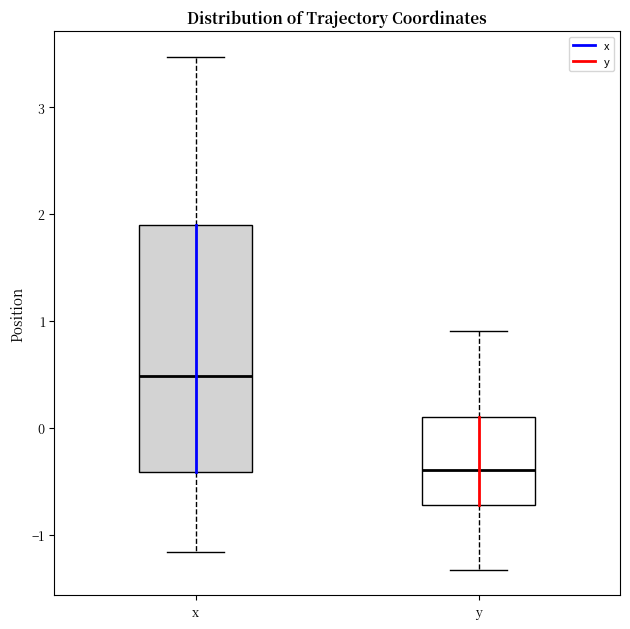

Reading left to right, transcribe this box plot: for each box, give where its median line is, the range the box spans, and where its two whiskers end, as read against the y-axis. The values are not printed on the chart, so give them approximately, as read against the axis.

x: median 0.5, box -0.4 to 1.9, whiskers -1.2 to 3.5
y: median -0.4, box -0.7 to 0.1, whiskers -1.3 to 0.9